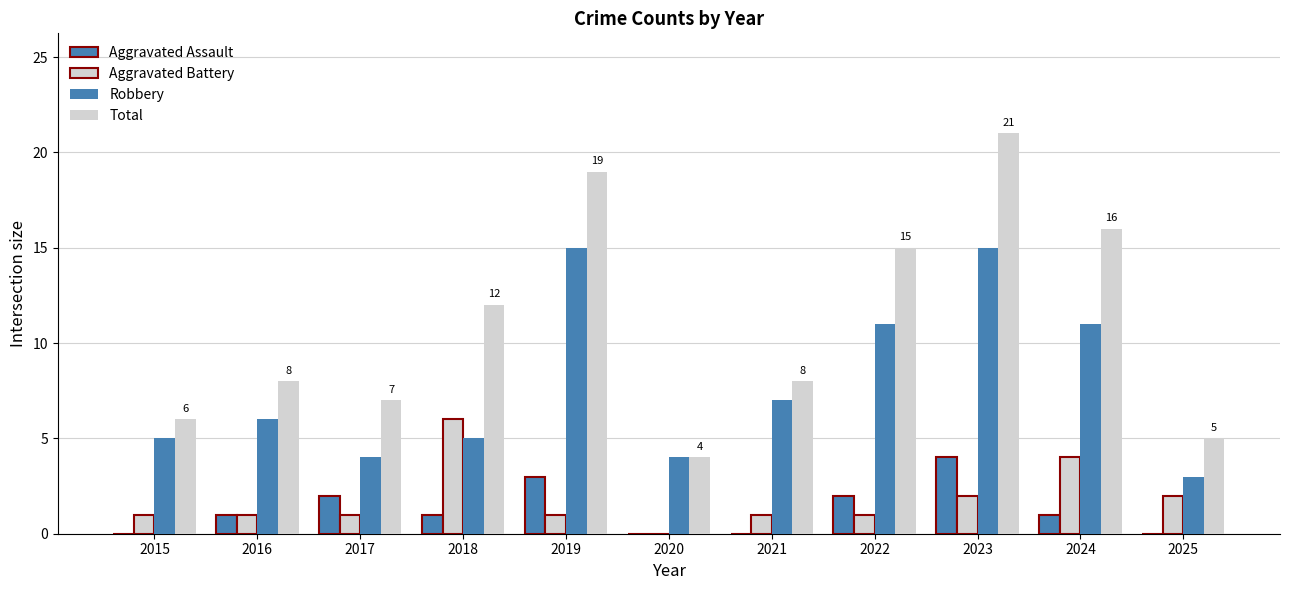

Which category has the lowest value across all series?

2015